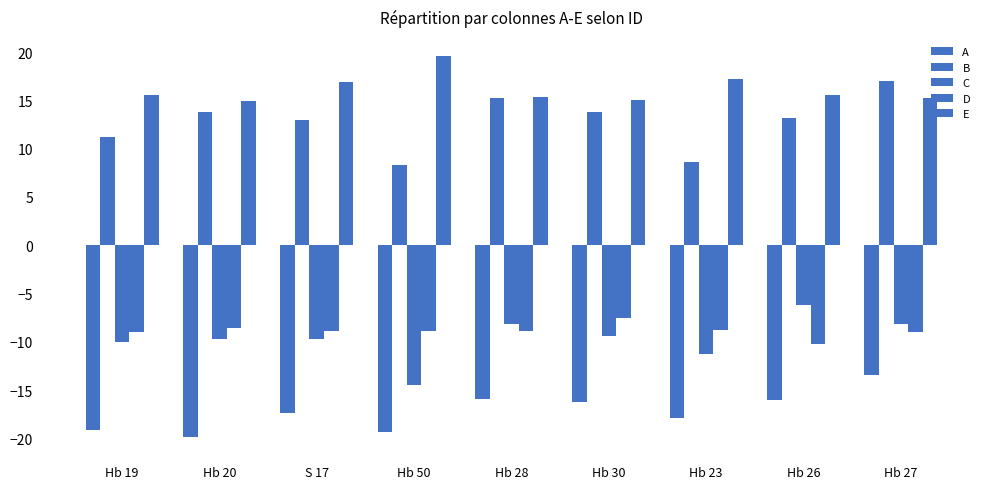

How many groups of bars are there?

9